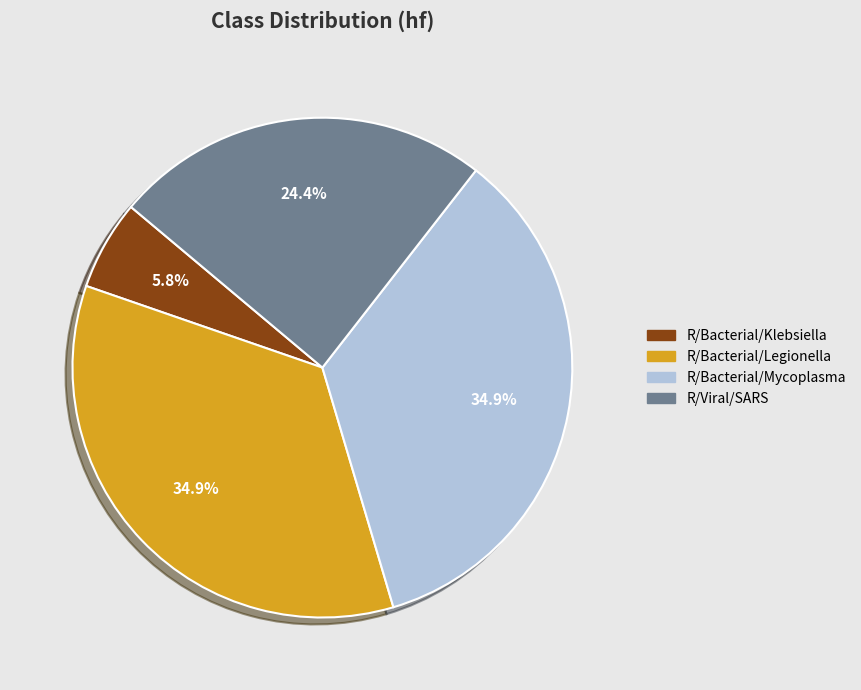

Does R/Bacterial/Legionella account for over 50% of the chart?

No